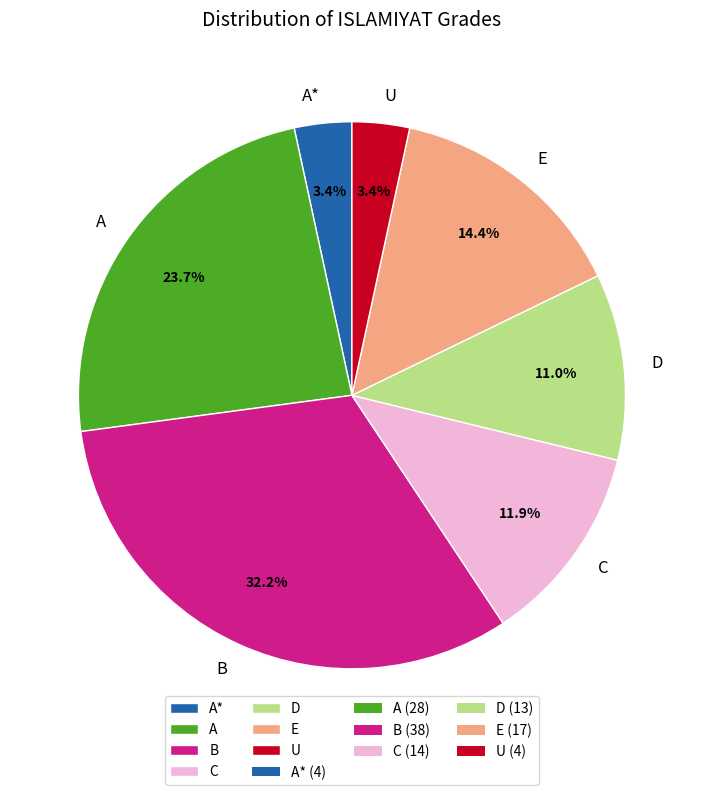

True or false: B accounts for 25% of the total.

False